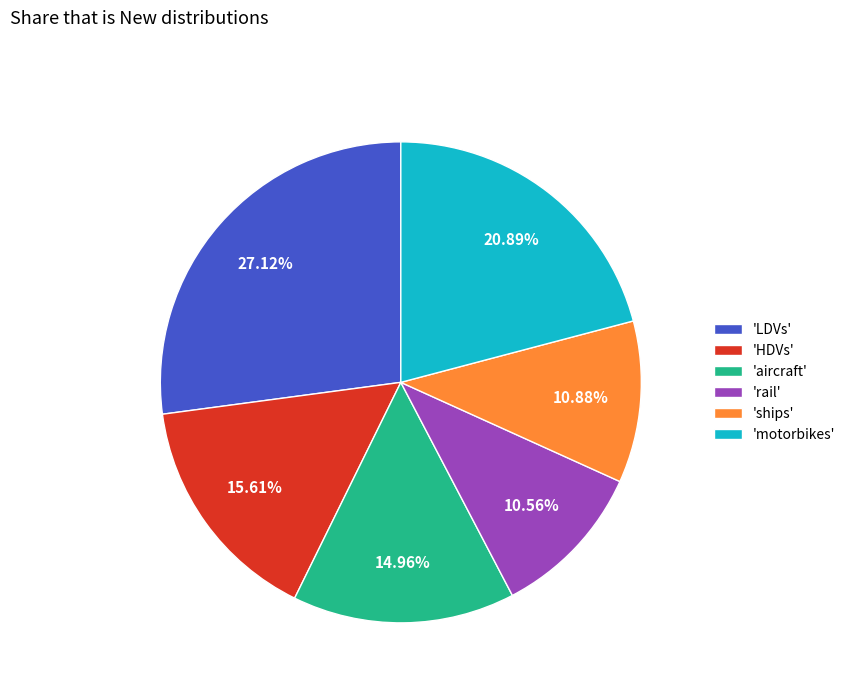

Which slice is the largest?

'LDVs'